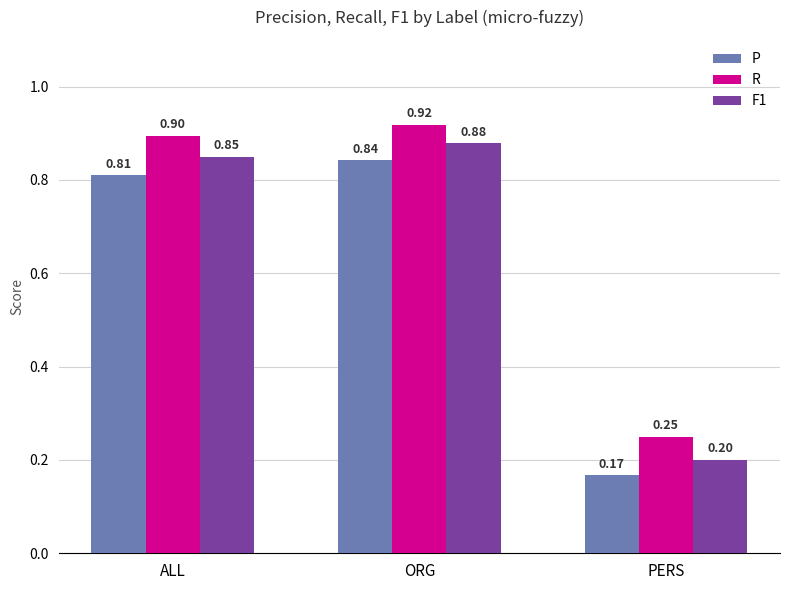

What are all the series names shown in the legend?

P, R, F1